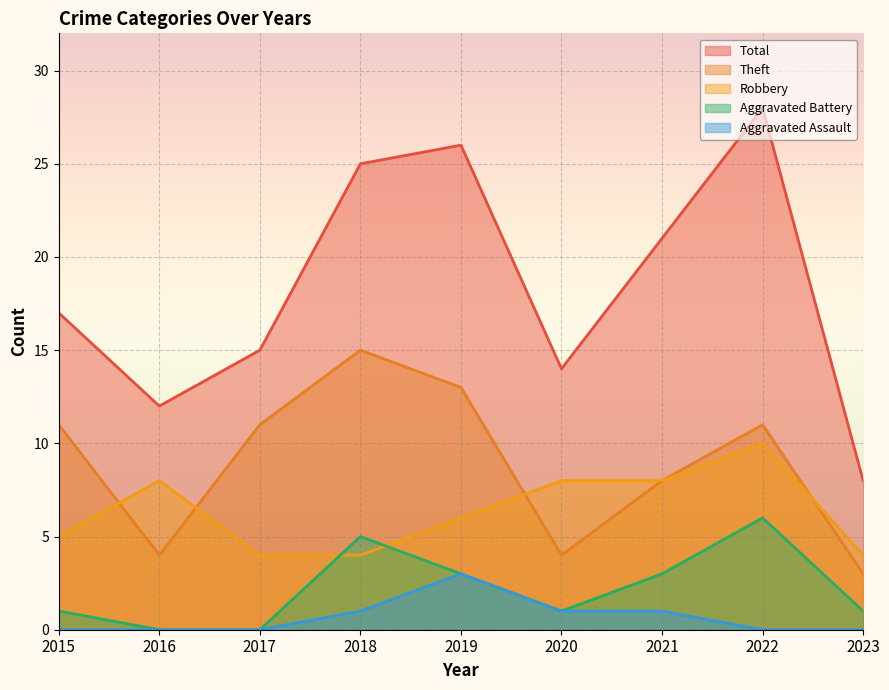

Reading left to right, transcribe all the data shown in this chart.

Robbery: 5	8	4	4	6	8	8	10	4
Theft: 11	4	11	15	13	4	8	11	3
Aggravated Battery: 1	0	0	5	3	1	3	6	1
Aggravated Assault: 0	0	0	1	3	1	1	0	0
Total: 17	12	15	25	26	14	21	28	8